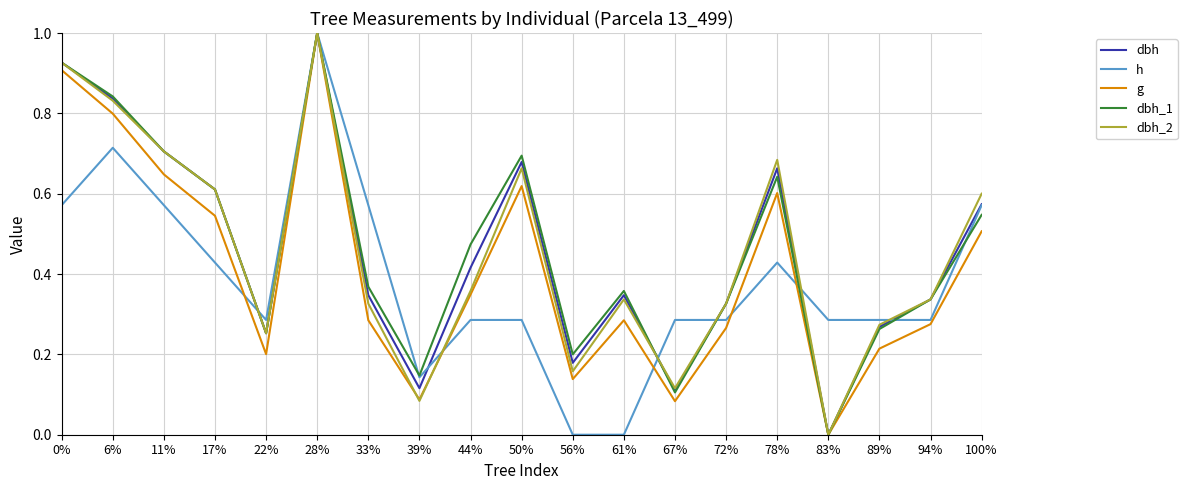

At which category does dbh reach its first local valley?

22%